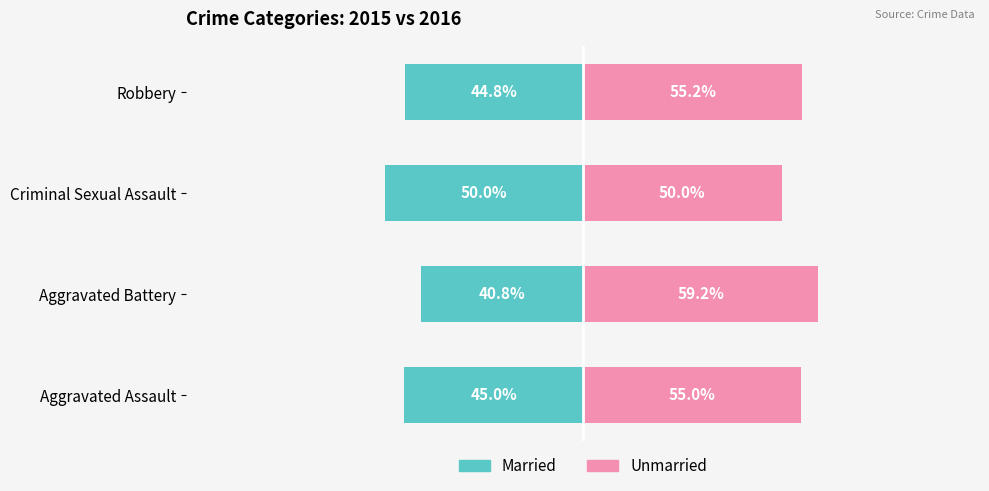

True or false: Married has a value of -12.1 at Criminal Sexual Assault.

False